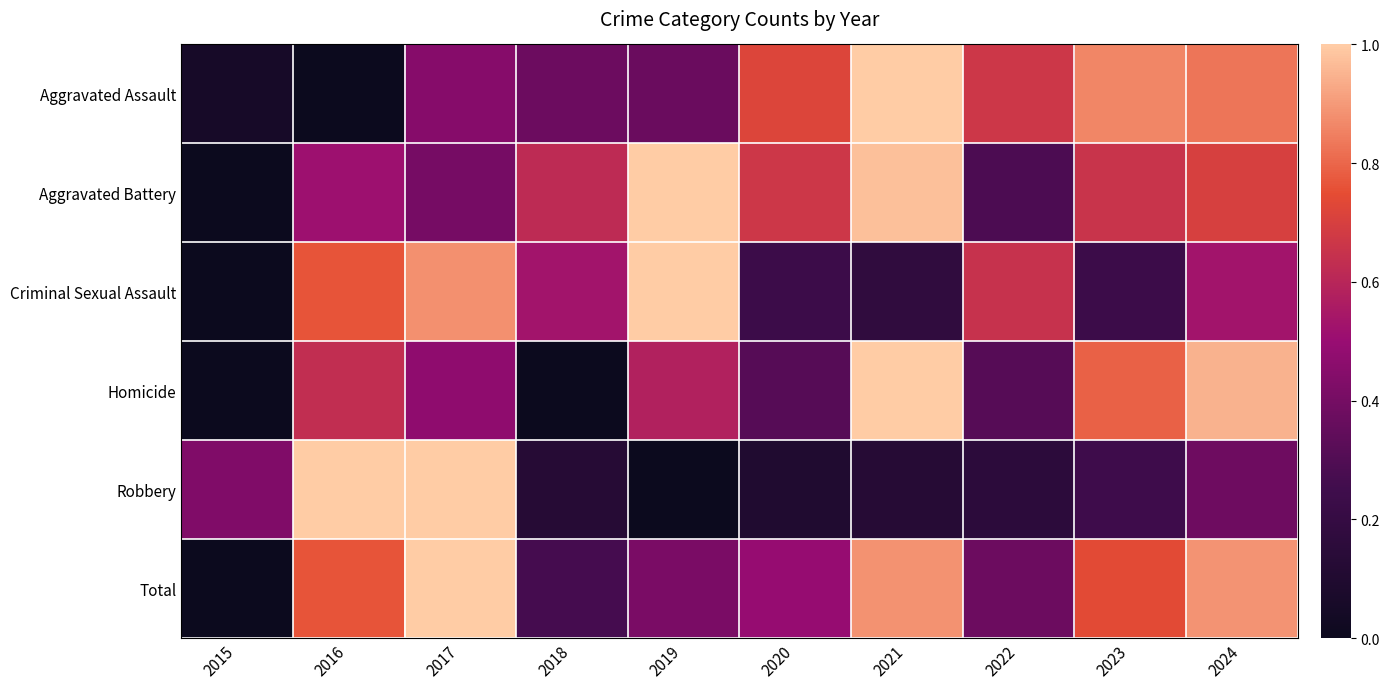

Reading right to left, extract all data points from this chart.

Aggravated Assault: 2024=0.8	2023=0.9	2022=0.7	2021=1.0	2020=0.7	2019=0.4	2018=0.4	2017=0.4	2016=0.0	2015=0.1
Aggravated Battery: 2024=0.7	2023=0.7	2022=0.3	2021=1.0	2020=0.7	2019=1.0	2018=0.6	2017=0.4	2016=0.5	2015=0.0
Criminal Sexual Assault: 2024=0.5	2023=0.2	2022=0.6	2021=0.2	2020=0.2	2019=1.0	2018=0.5	2017=0.9	2016=0.8	2015=0.0
Homicide: 2024=0.9	2023=0.8	2022=0.3	2021=1.0	2020=0.3	2019=0.6	2018=0.0	2017=0.5	2016=0.6	2015=0.0
Robbery: 2024=0.4	2023=0.2	2022=0.2	2021=0.1	2020=0.1	2019=0.0	2018=0.1	2017=1.0	2016=1.0	2015=0.4
Total: 2024=0.9	2023=0.7	2022=0.4	2021=0.9	2020=0.5	2019=0.4	2018=0.3	2017=1.0	2016=0.8	2015=0.0